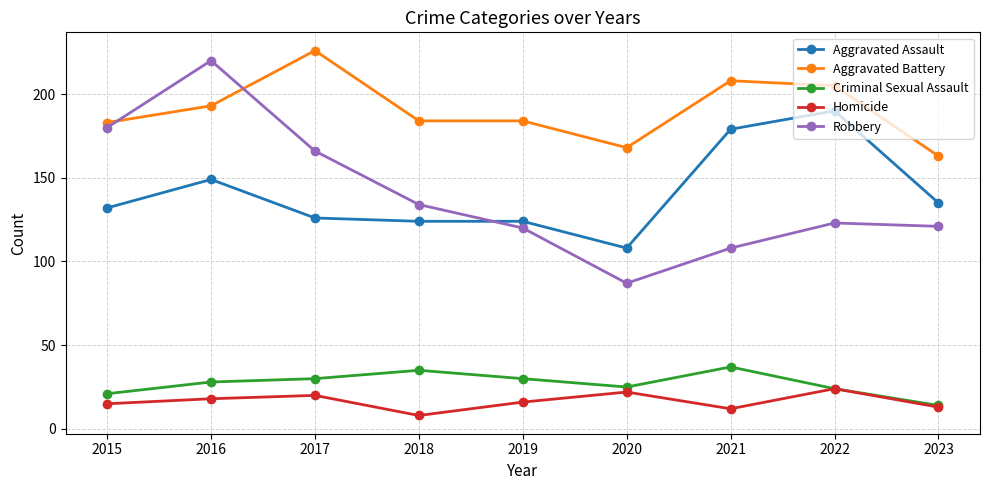

What is the difference between the maximum and minimum values in the Robbery series?

133